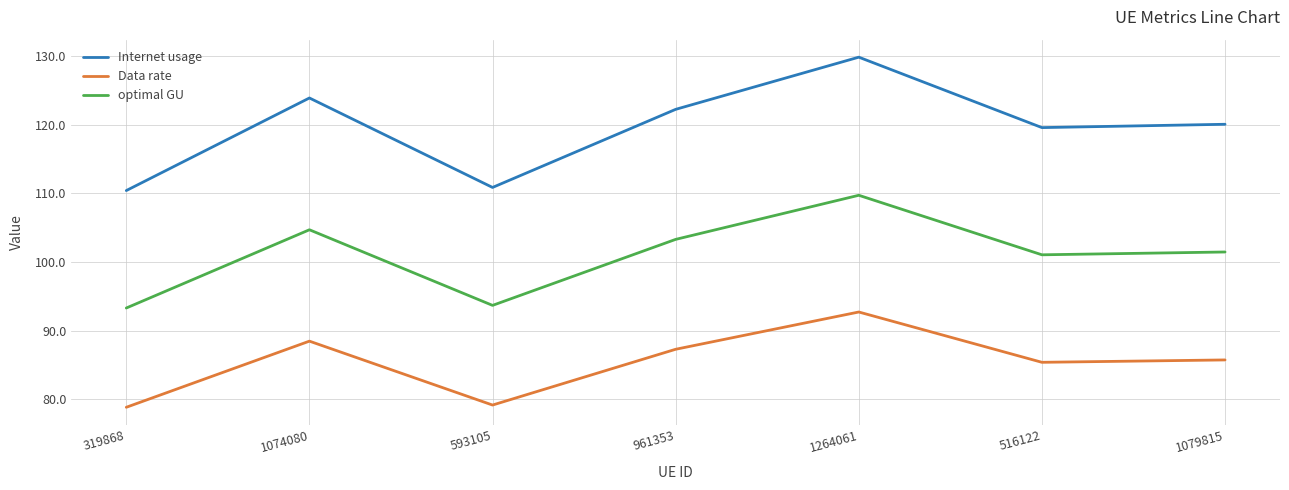

What is the difference between the second highest and second lowest values in the Data rate series?

9.3